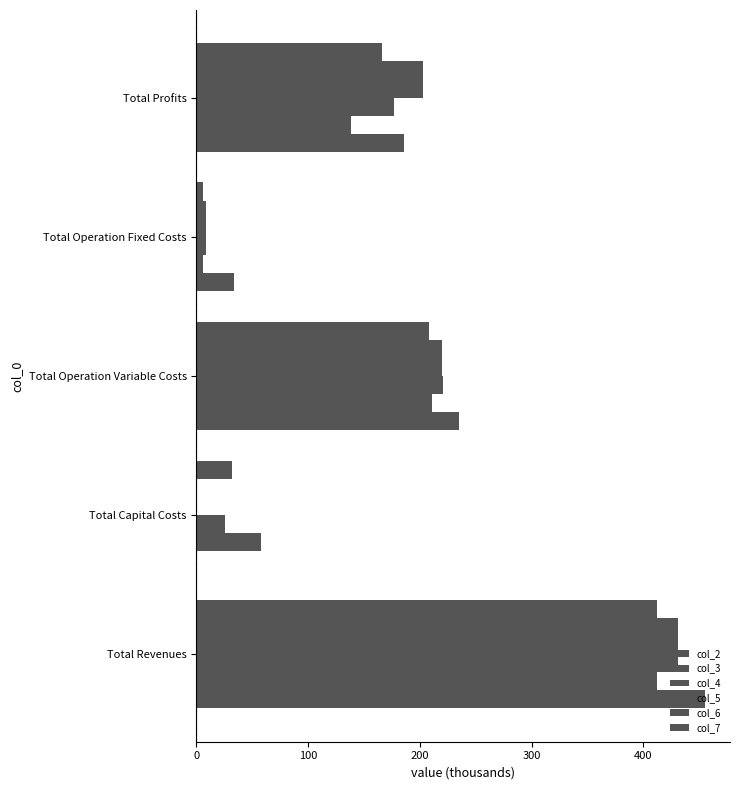

Count the number of data series in this chart.

6